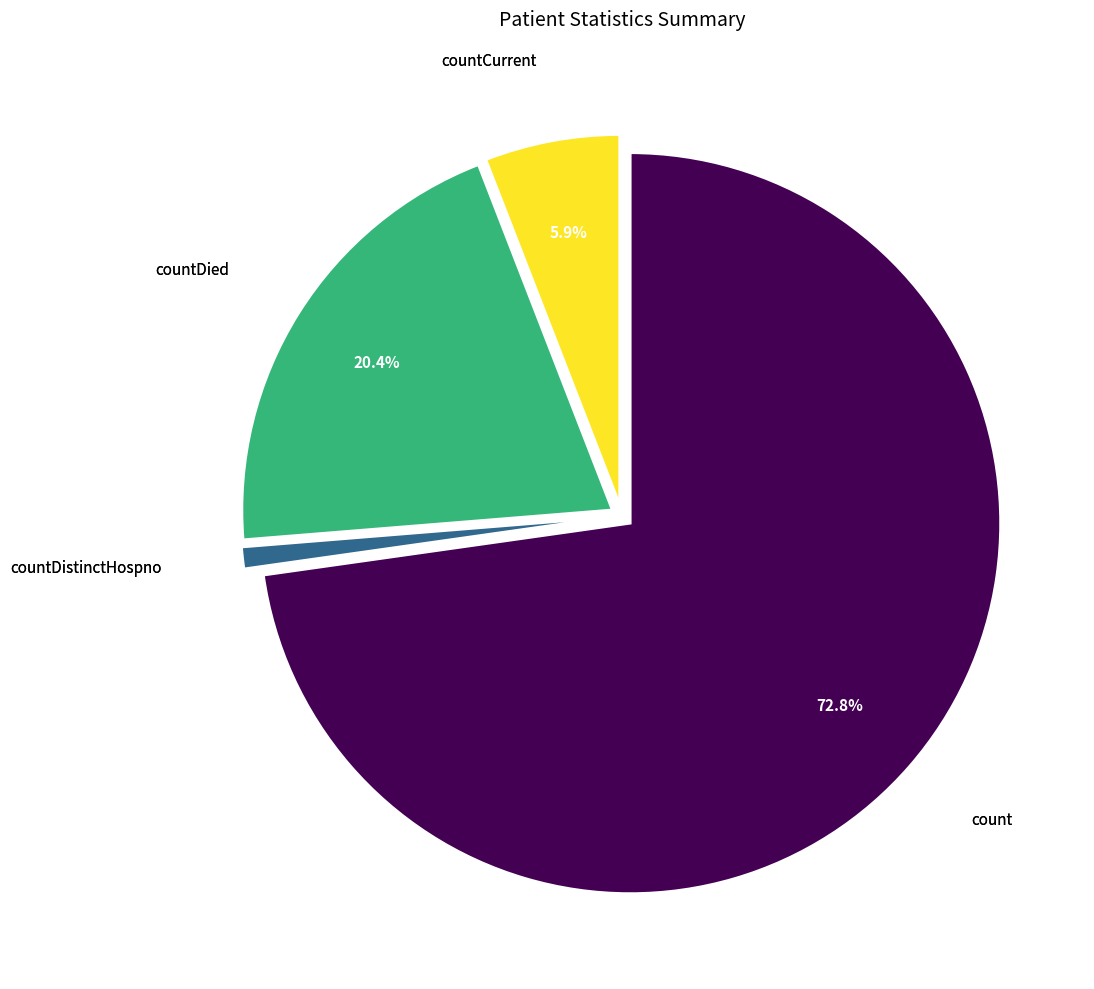

Does any single category account for the majority?

Yes